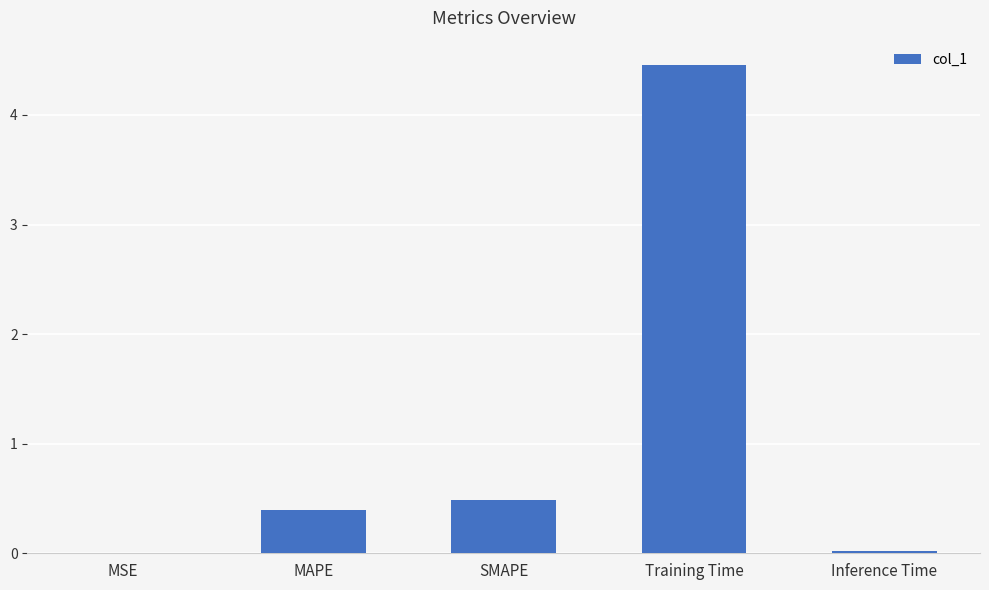

Between MAPE and MSE, which is larger?

MAPE